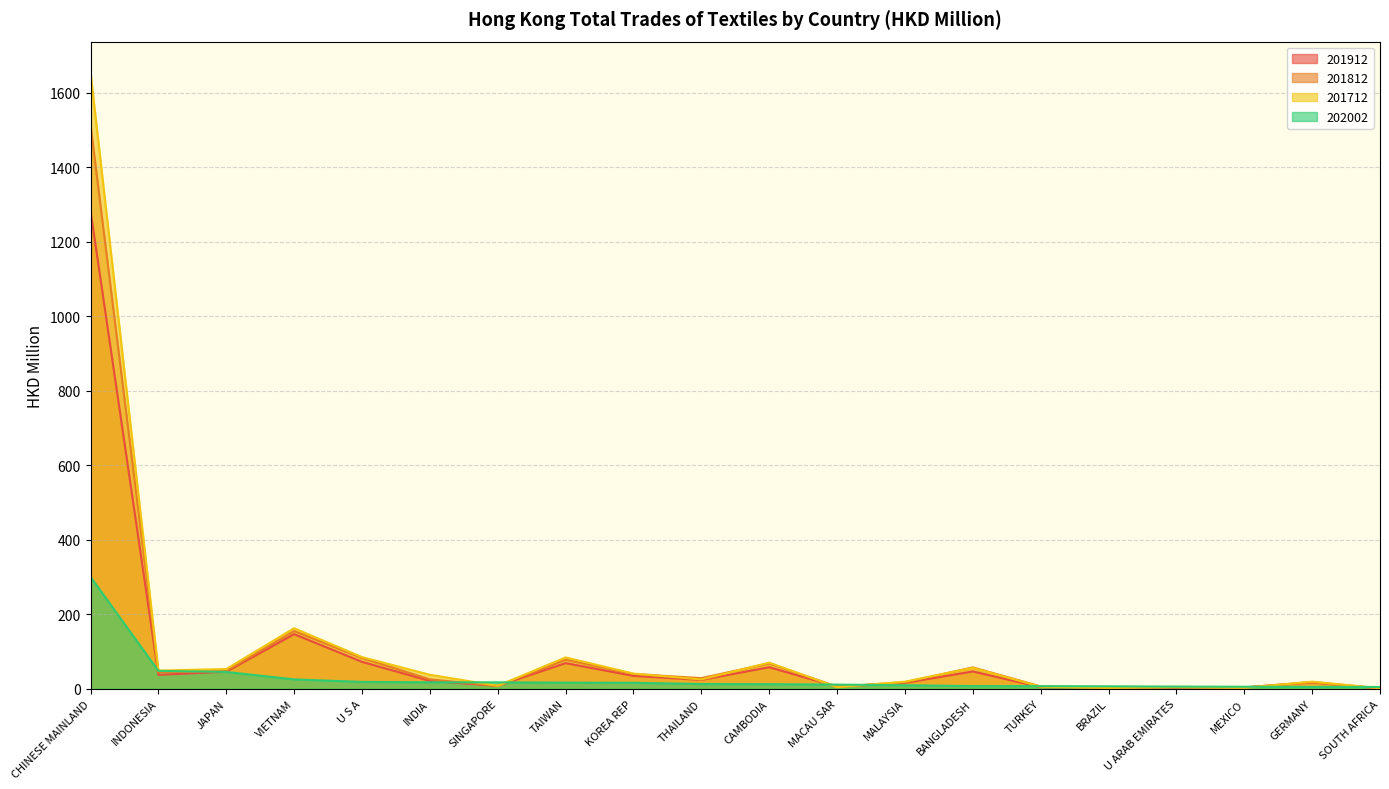

How many lines are shown in the chart?

4